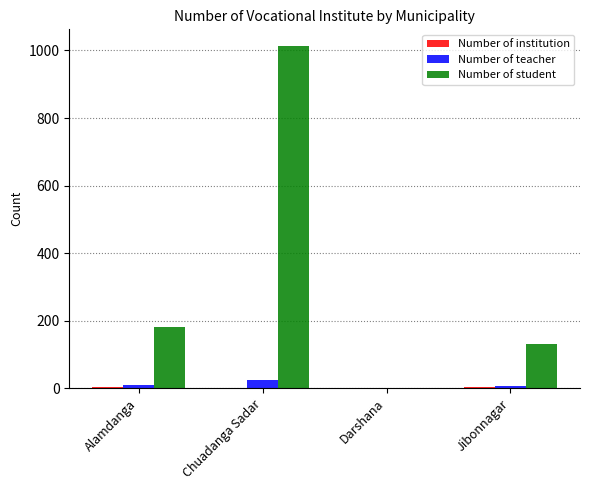

At which label does Number of student reach its peak?

Chuadanga Sadar